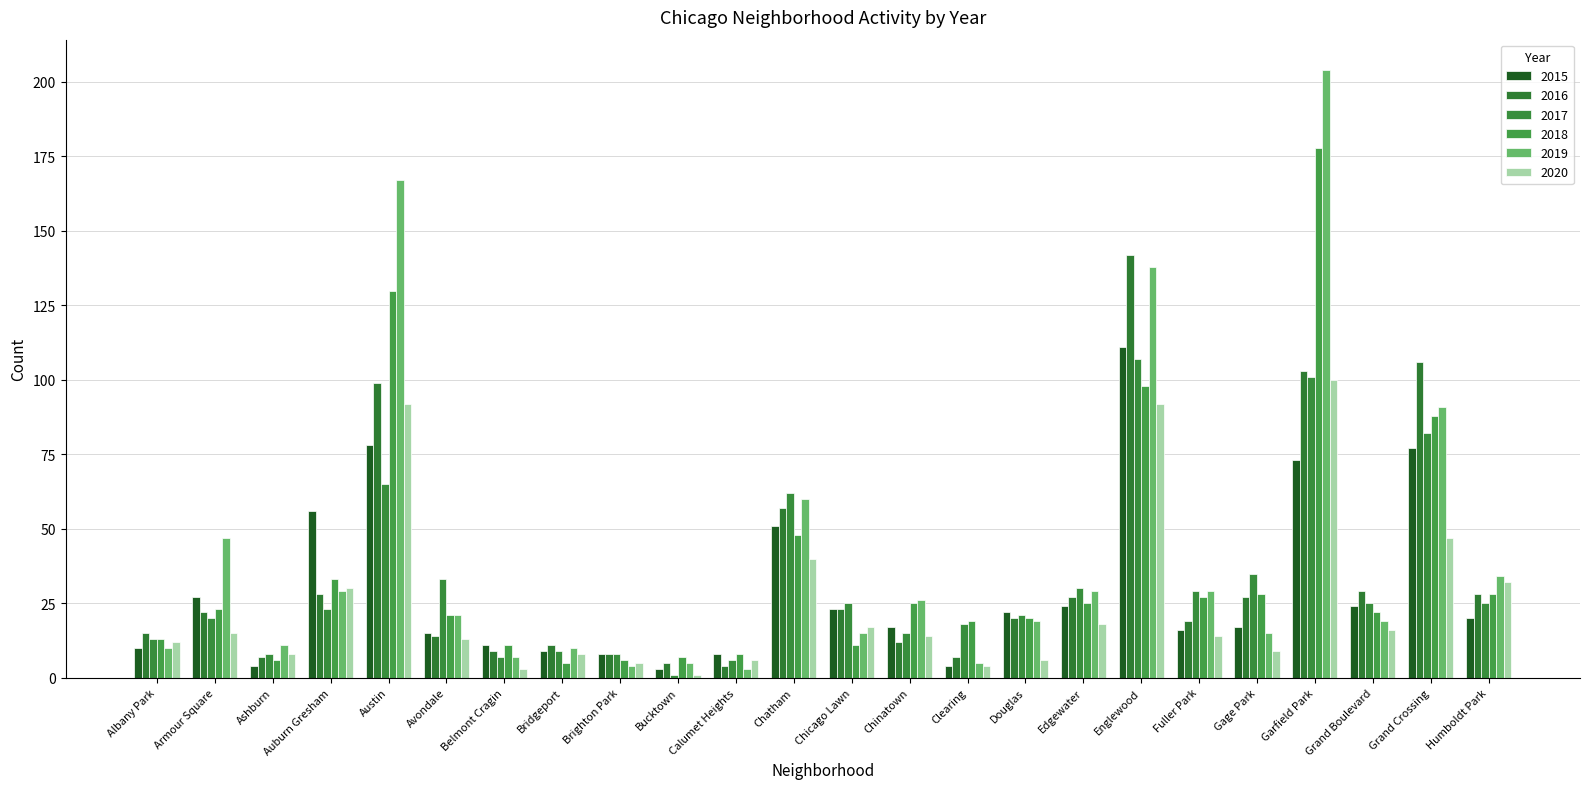

Reading left to right, list all the values displayed in this chart.

2015: 10	27	4	56	78	15	11	9	8	3	8	51	23	17	4	22	24	111	16	17	73	24	77	20
2016: 15	22	7	28	99	14	9	11	8	5	4	57	23	12	7	20	27	142	19	27	103	29	106	28
2017: 13	20	8	23	65	33	7	9	8	1	6	62	25	15	18	21	30	107	29	35	101	25	82	25
2018: 13	23	6	33	130	21	11	5	6	7	8	48	11	25	19	20	25	98	27	28	178	22	88	28
2019: 10	47	11	29	167	21	7	10	4	5	3	60	15	26	5	19	29	138	29	15	204	19	91	34
2020: 12	15	8	30	92	13	3	8	5	1	6	40	17	14	4	6	18	92	14	9	100	16	47	32